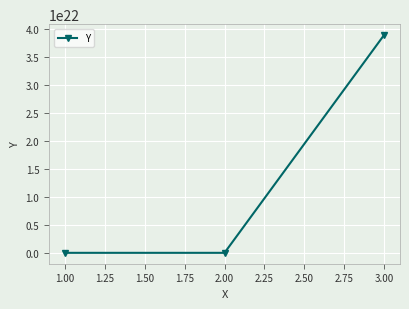

What is the label of the 1st point from the left?

1.00